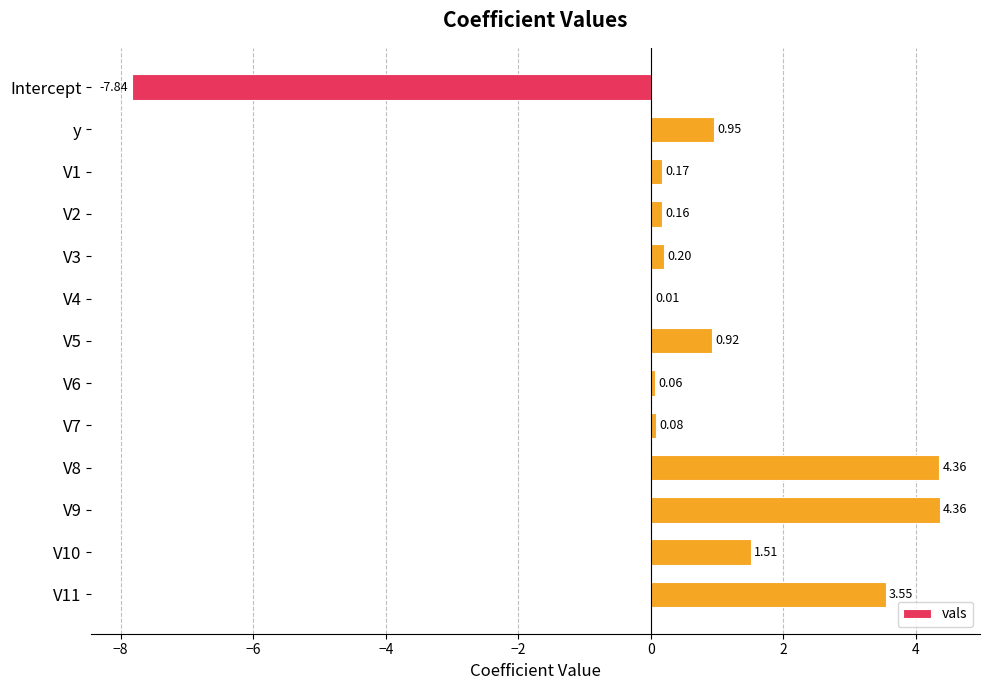

Which has a higher value, Intercept or V6?

V6